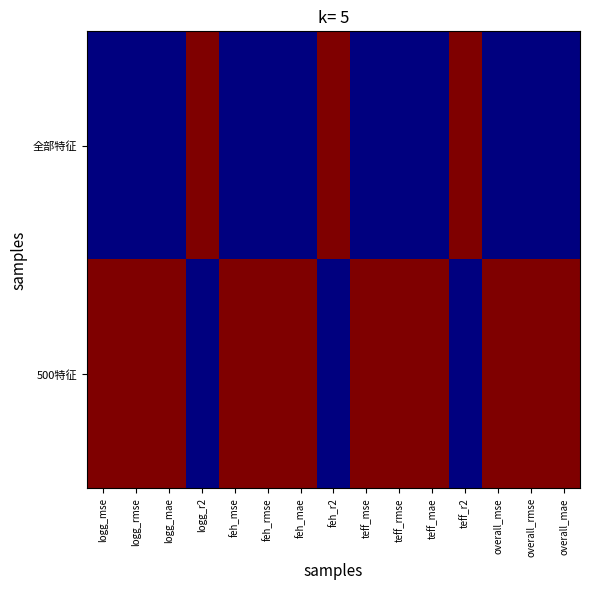

At feh_r2, list the series in order from smallest to largest.

500特征, 全部特征